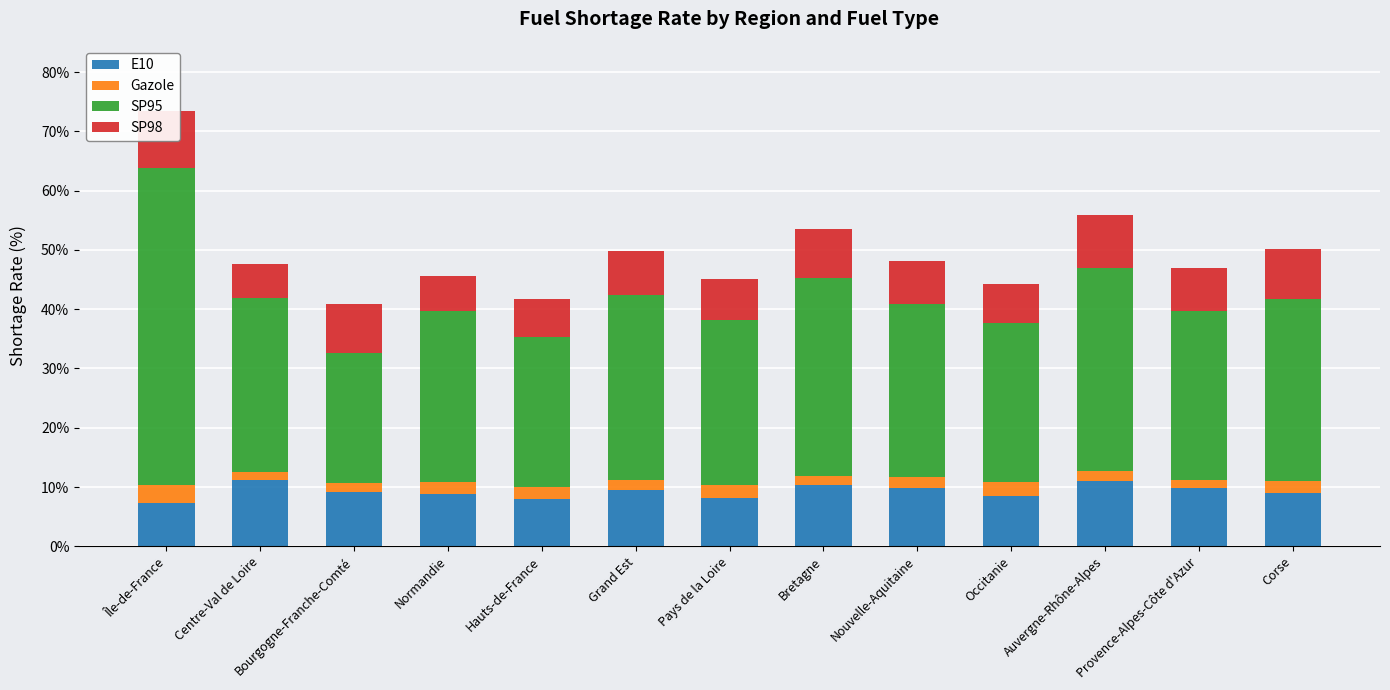

At how many categories does at least one series exceed 28?

9